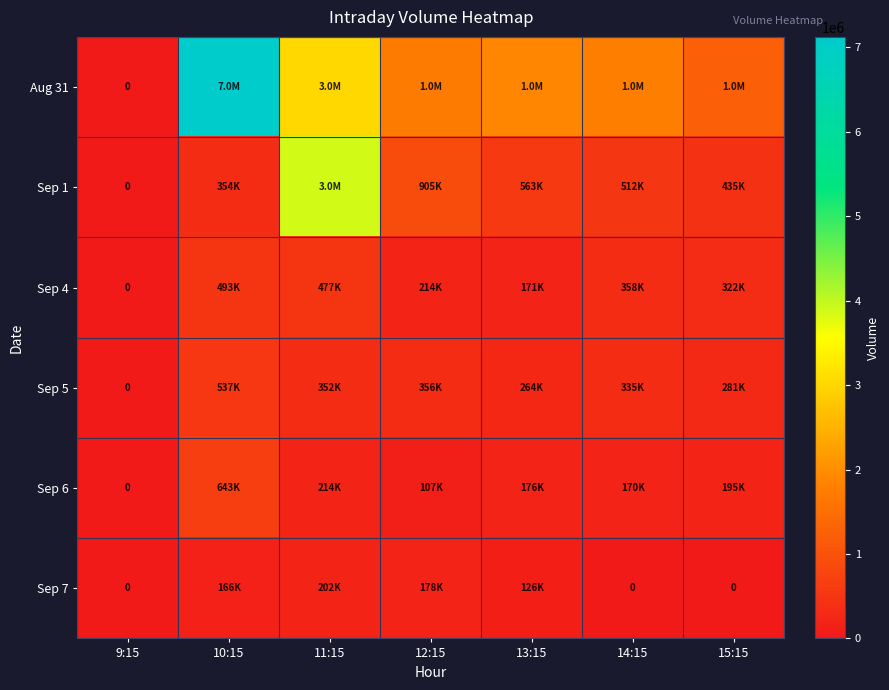

Is it true that Sep 6 equals -247859 at 9:15?

False